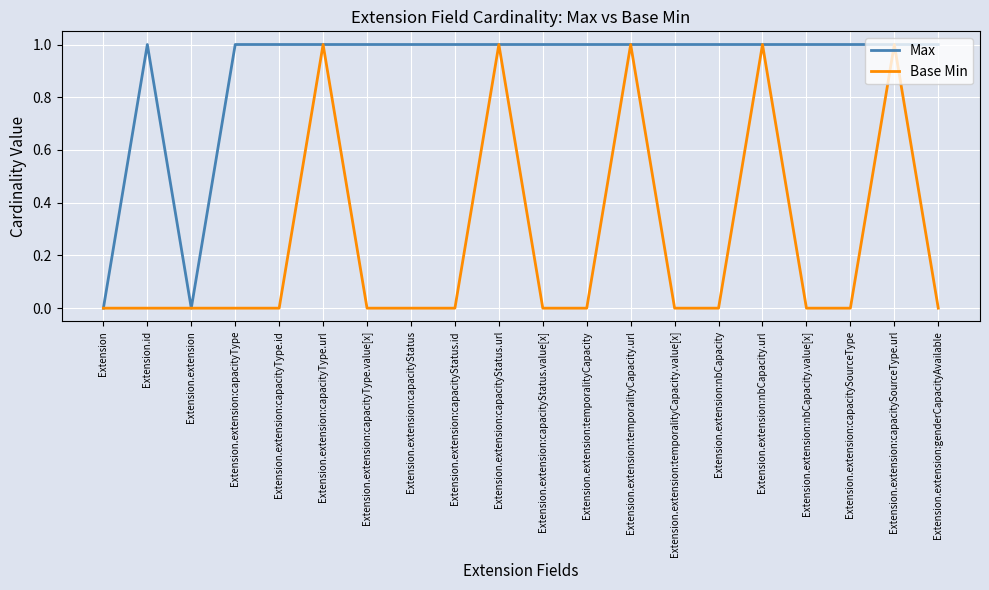

What position from the left is Extension.extension:capacityStatus?

8